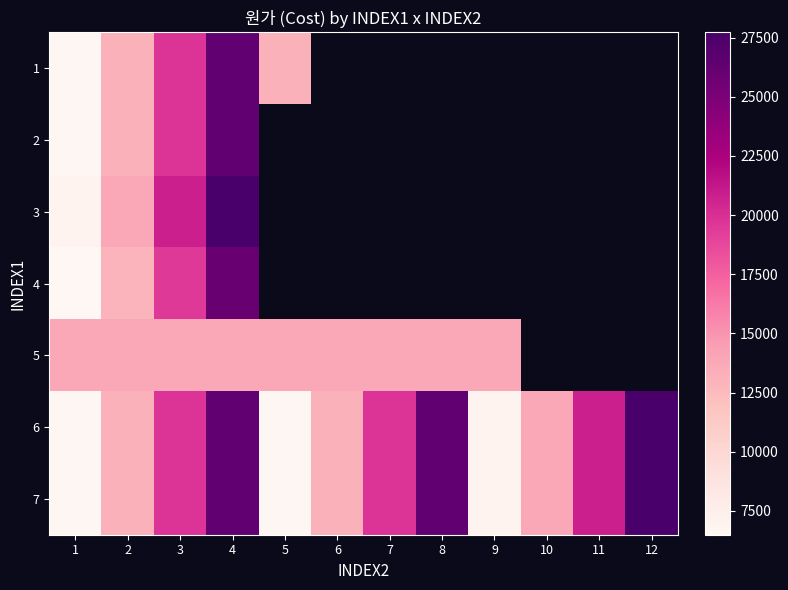

What is the sum of the 6 values at 3 and 2?

32945.0